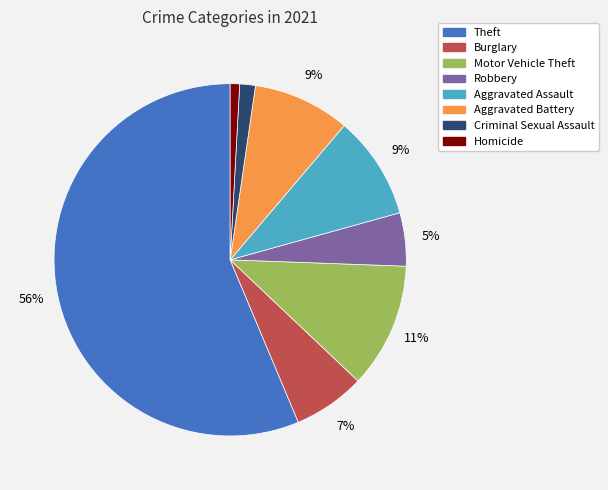

How many slices are in this pie chart?

8